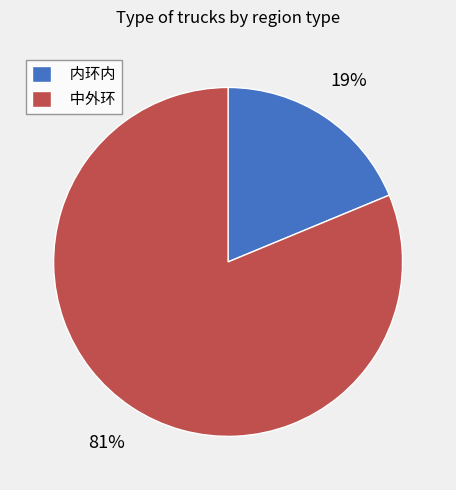

Which slice represents more than half of the pie?

中外环